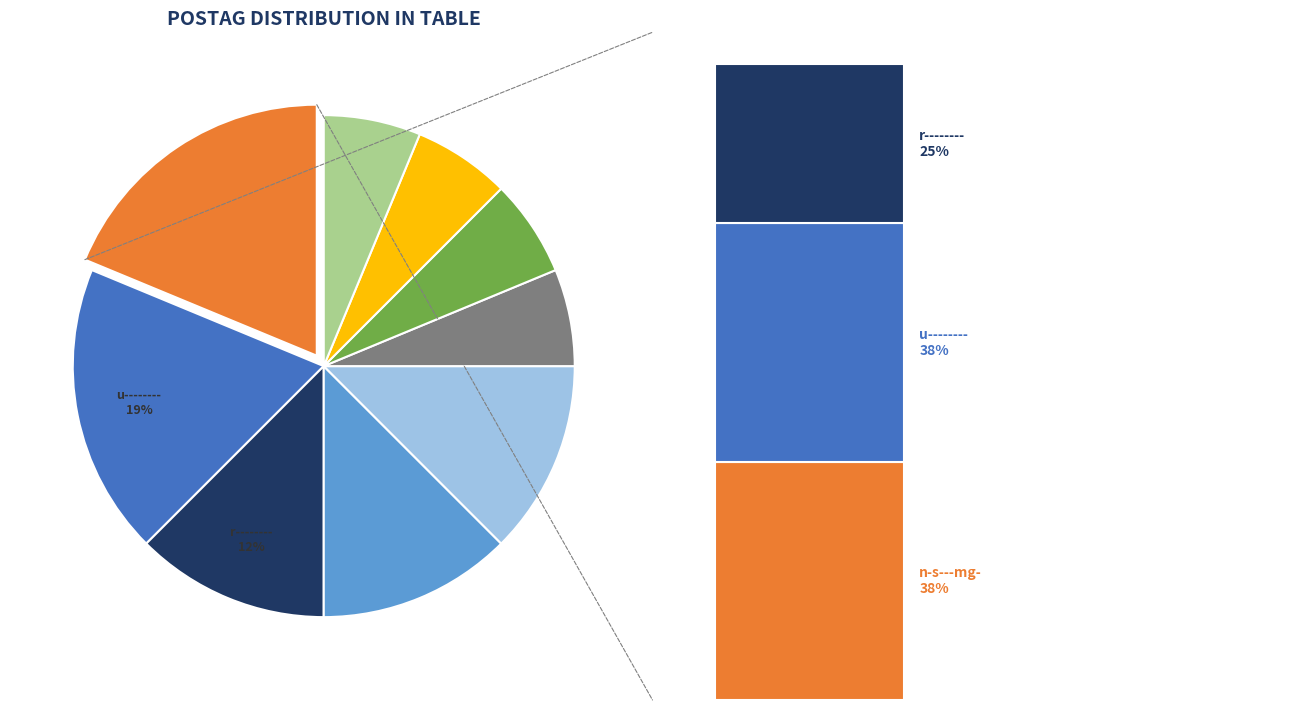

Approximately how many times larger is the value at u-------- compared to v3saia---?

3.0